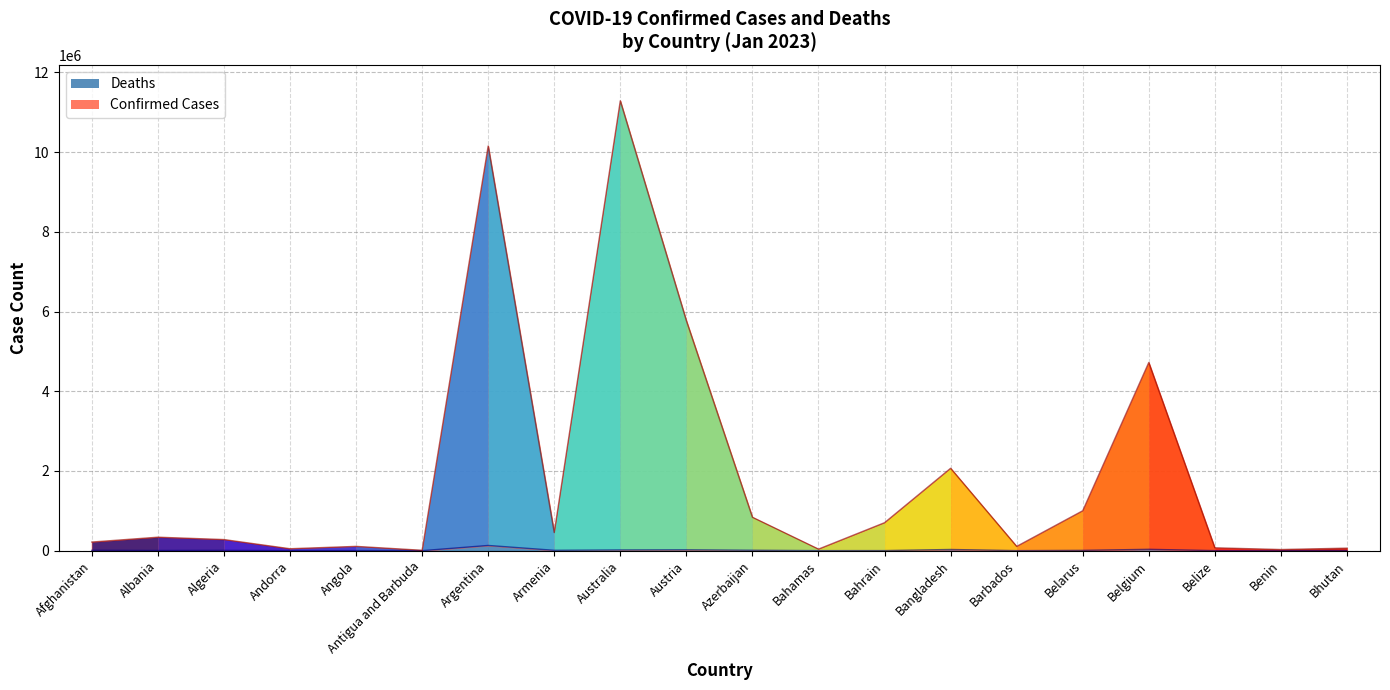

How many points are higher than both their immediate neighbors (excluding endpoints)?

6